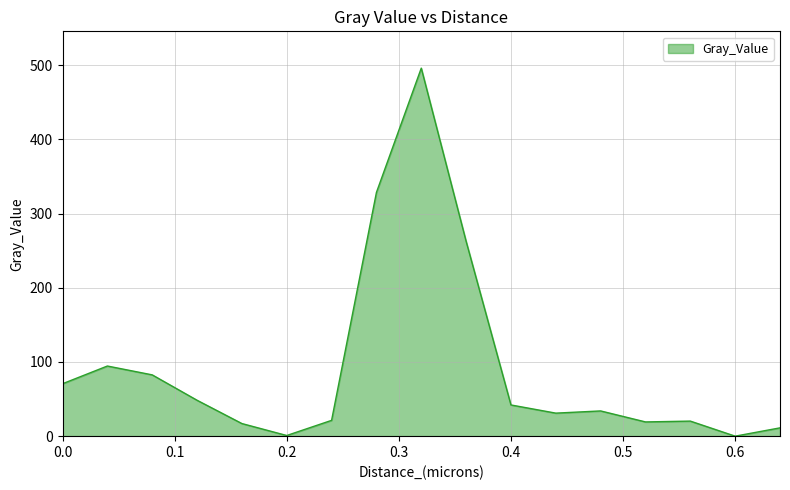

What is the difference between the maximum and minimum values?

495.9